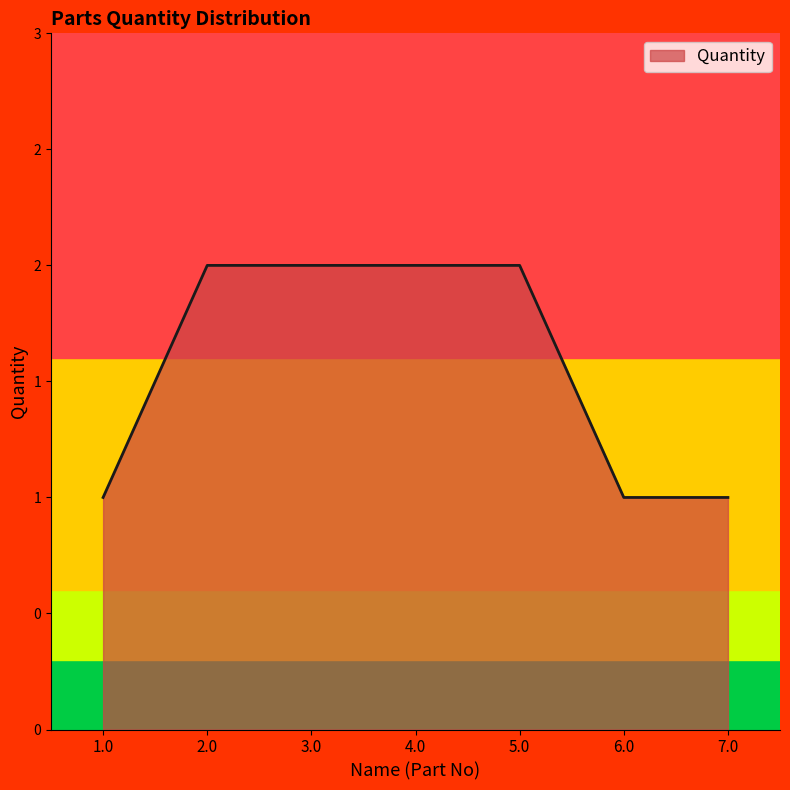

What is the sum of all values?

11